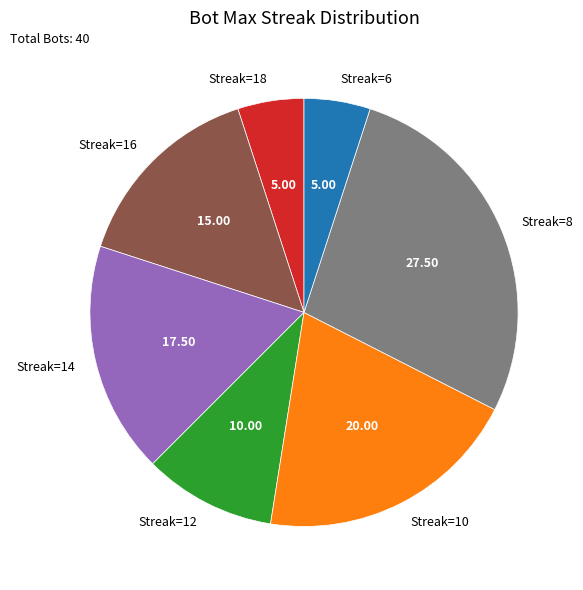

Is there a majority slice in this chart?

No